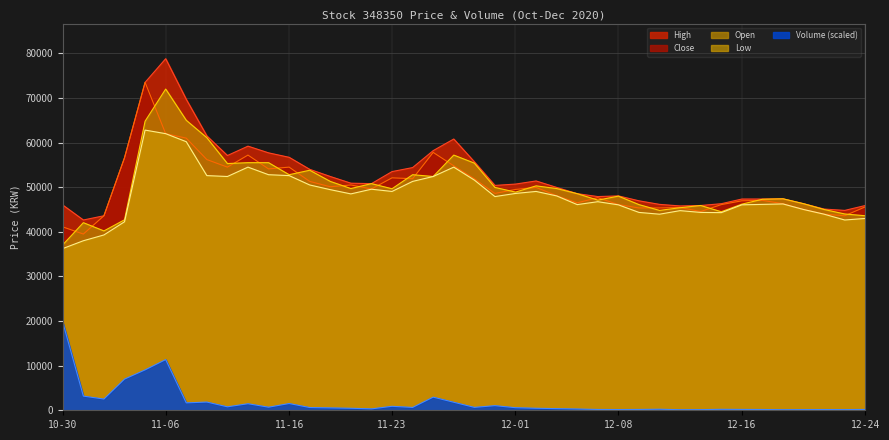

Which label corresponds to the smallest value in the chart?

2020-12-11